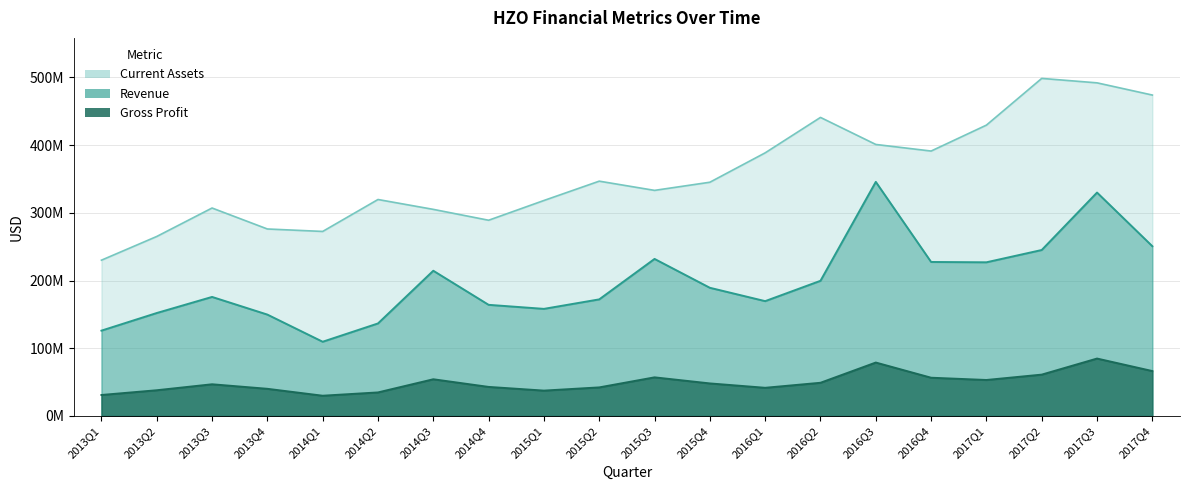

Reading left to right, what are all the values shown in this chart?

Revenue: 126000000	152000000	175756000	149682000	109592000	136615000	214401000	164085000	158126000	172143000	231849000	189252000	169537000	199566000	345592000	227355000	226875000	245018000	329809000	250618000
GrossProfit: 31000000	38000000	46807000	40118000	29910000	34786000	54206000	42918000	37455000	42200000	57040000	48072000	41614000	49027000	78902000	56485000	53138000	61059000	84792000	66326000
CurrentAssets: 230000000	265000000	307011000	276056000	272429000	319567000	305010000	288952000	318112000	346647000	333041000	345059000	388444000	440742000	400834000	391111000	429368000	498338000	491775000	473756000